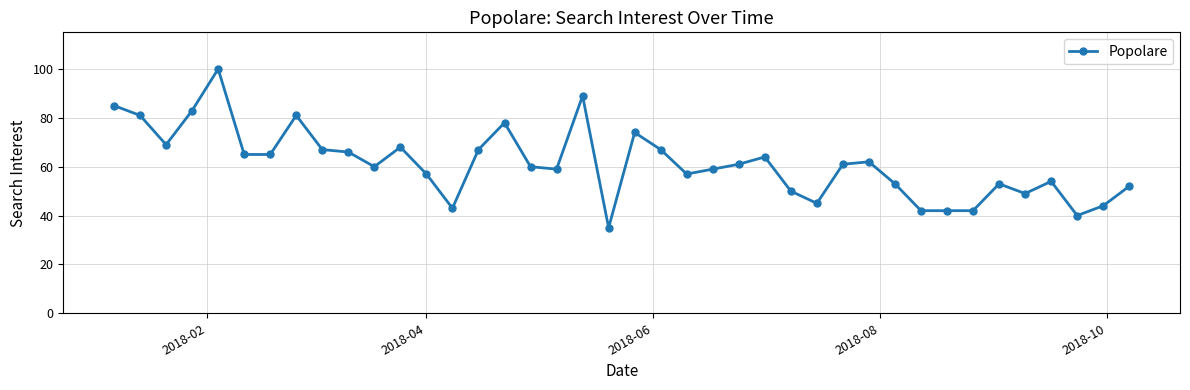

What is the value of the 7th point from the left?

65